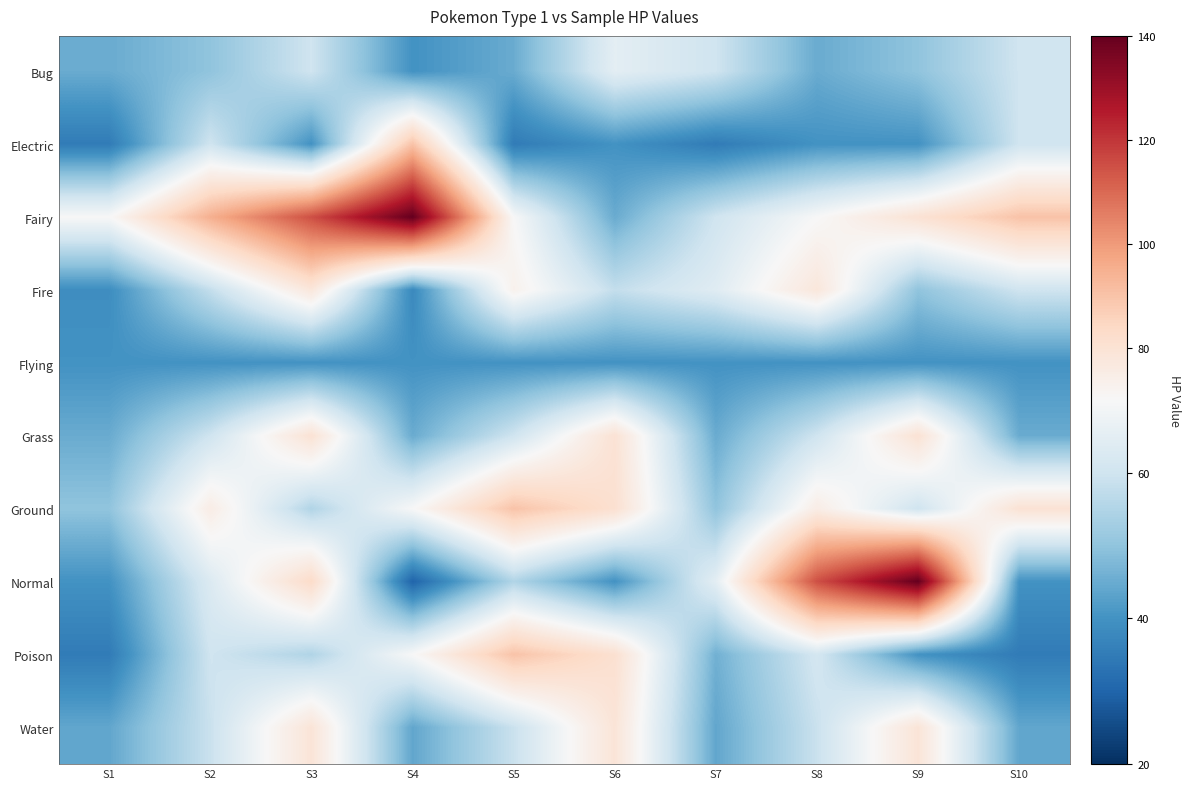

What is the difference between the highest and lowest values at S1?

35